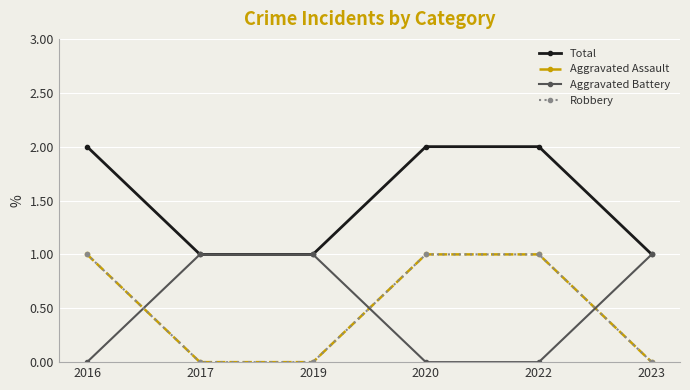

Is this an area chart (filled region under the line)?

No